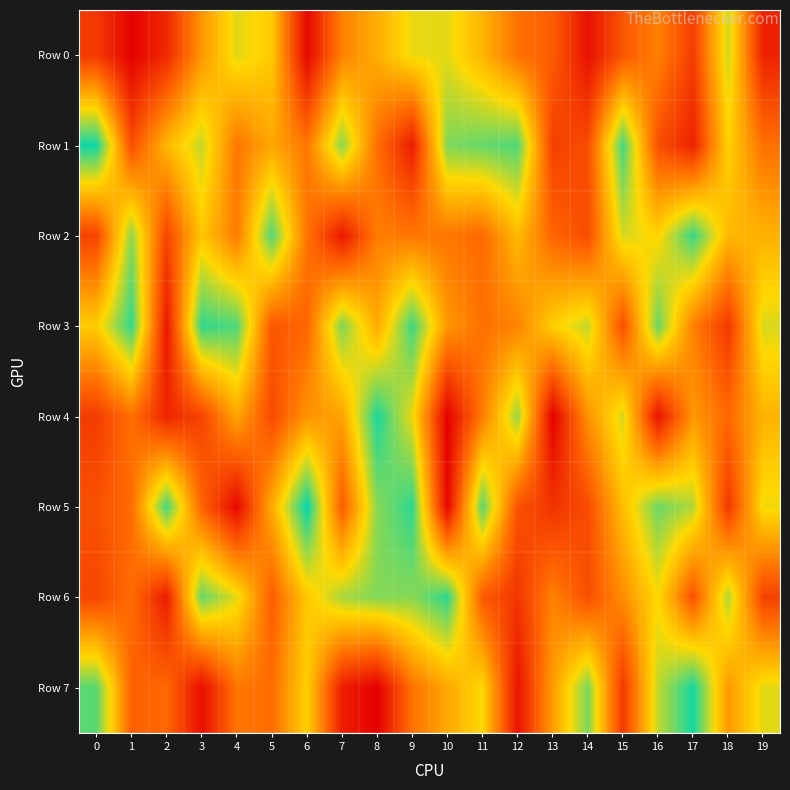

What is the spread (max minus min) of values at 4?

845236